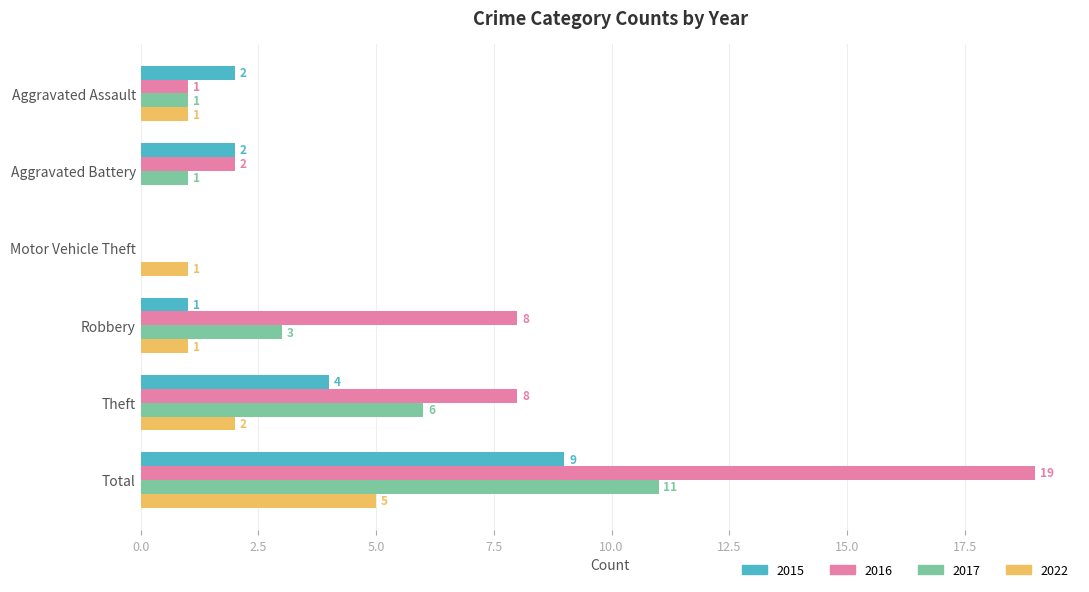

Where is 2017 nearest to the value 5?

Theft